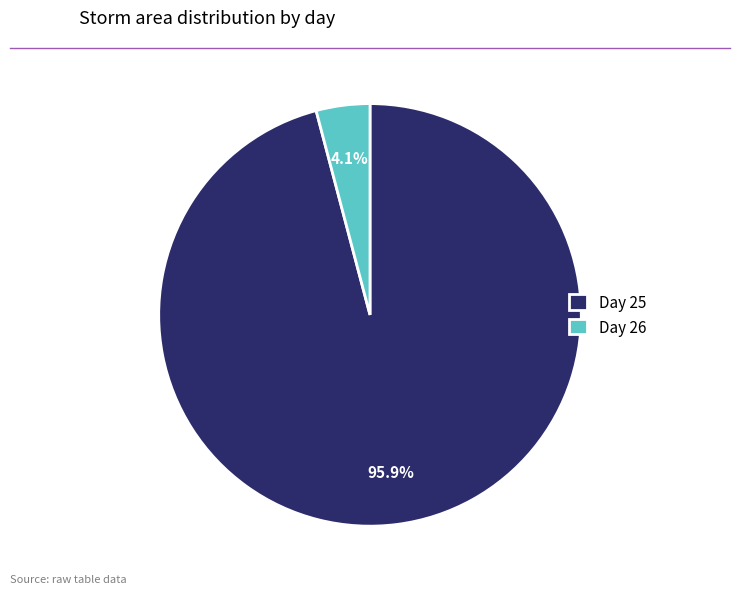

Rank the categories by value from highest to lowest.

Day 25, Day 26